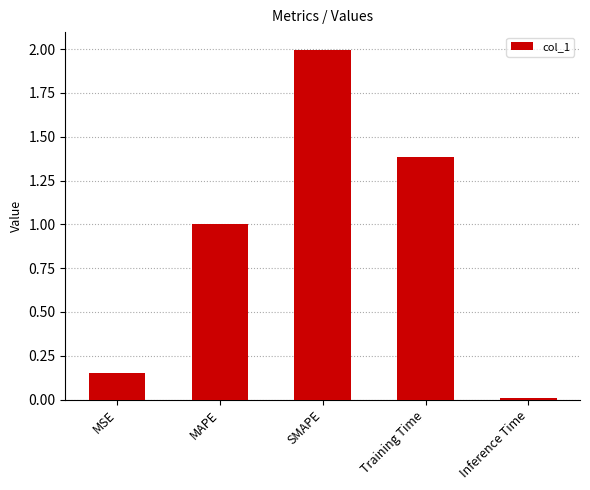

Is it true that the value at MSE is 0.3?

False